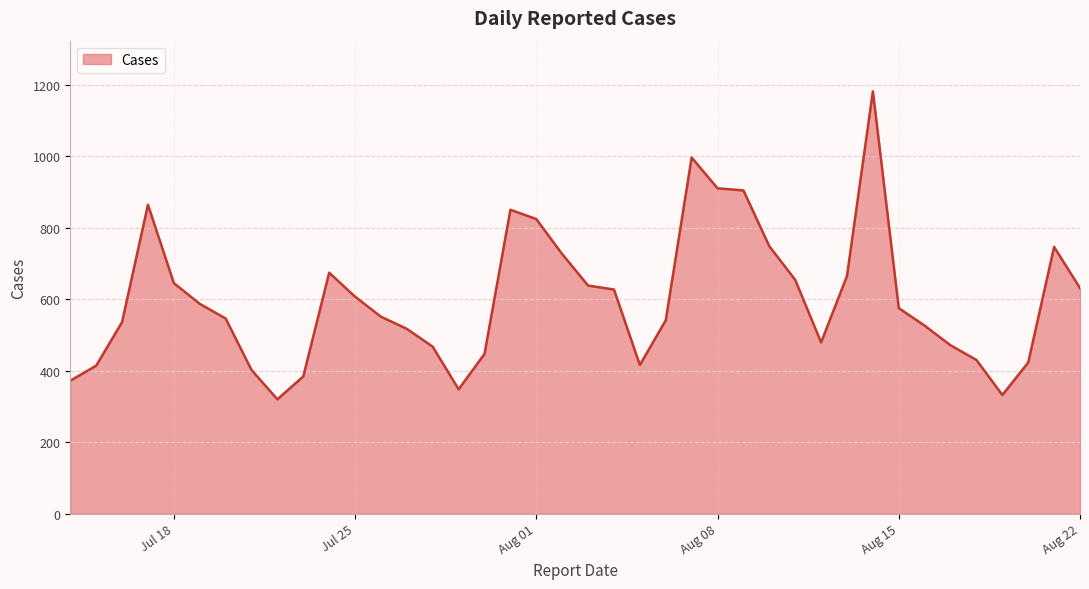

What is the greatest value displayed?

1181